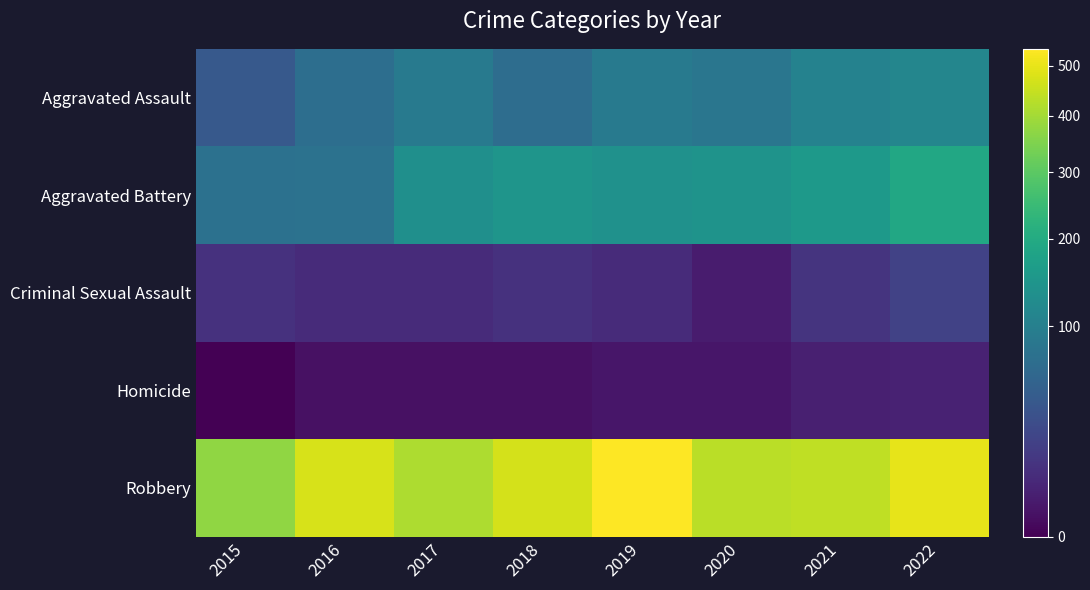

Which series has the largest total across all categories?

Robbery